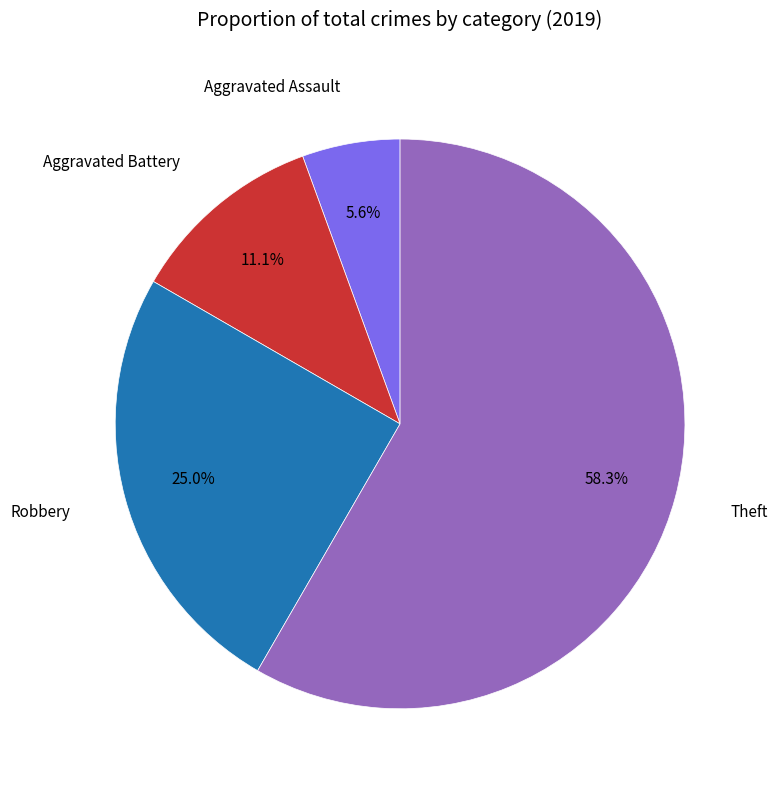

Does any single category account for the majority?

Yes